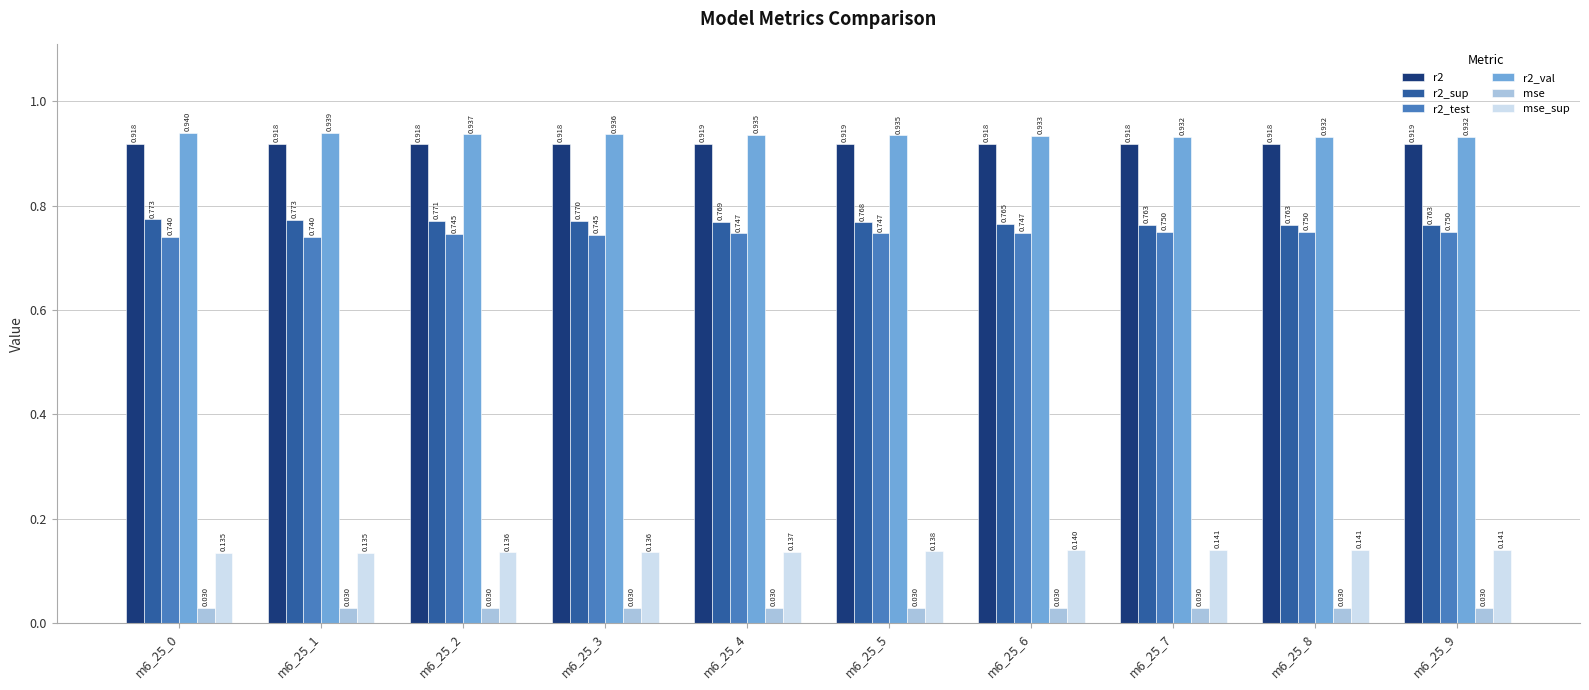

Is the value of mse at m6_25_0 greater than the value of r2 at m6_25_9?

No